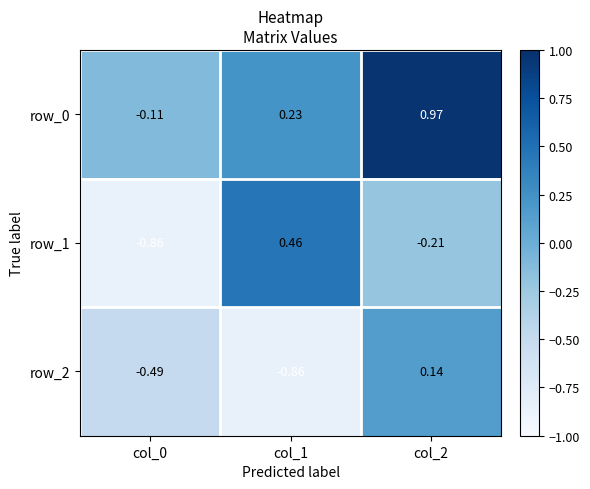

Between col_0 and col_1, which series saw the biggest shift?

row_1